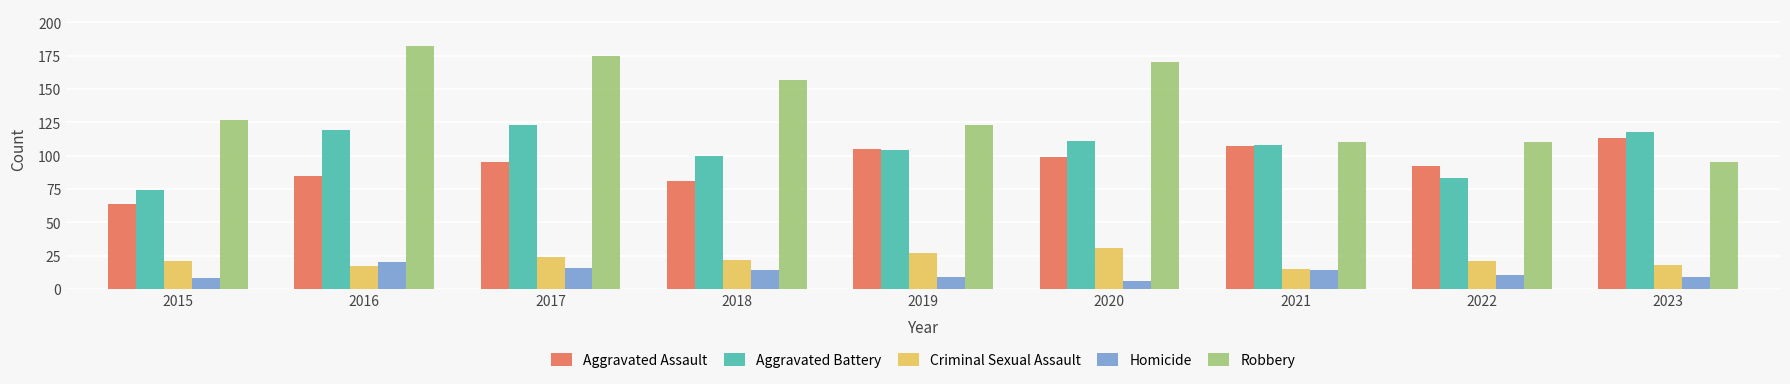

Is the value of Robbery at 2017 greater than the value of Aggravated Assault at 2016?

Yes